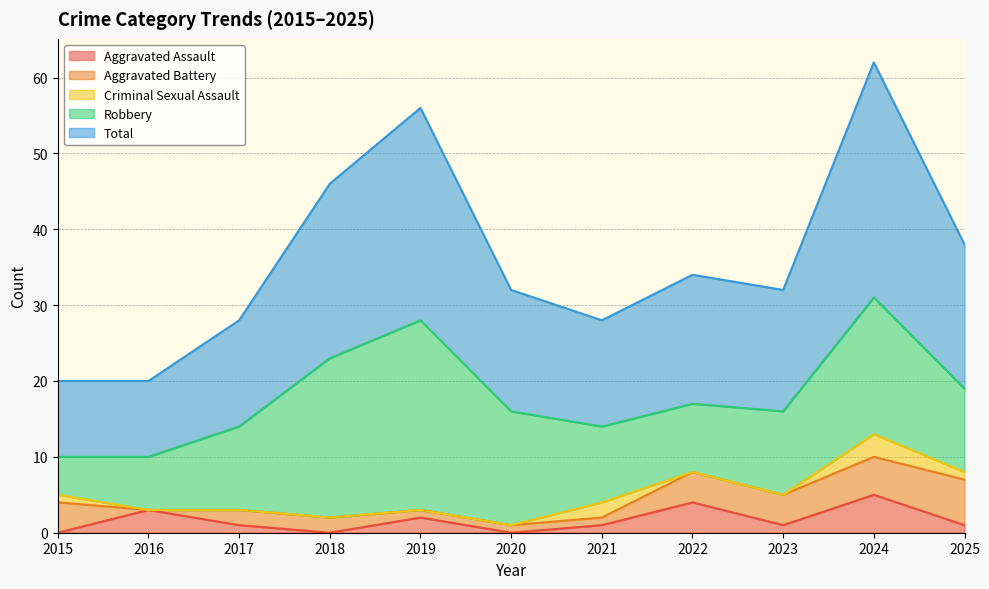

What is the difference between the maximum and minimum values in the Robbery series?

20